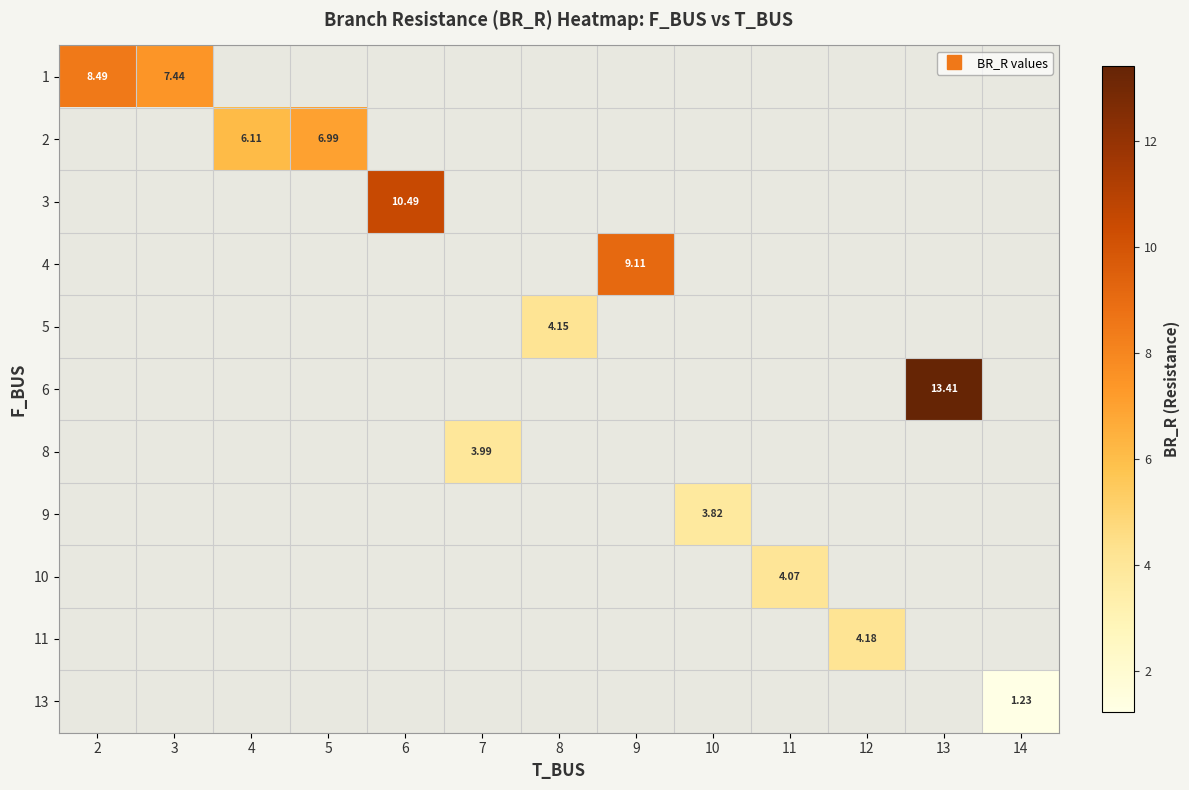

Which series has the largest range (max minus min)?

1